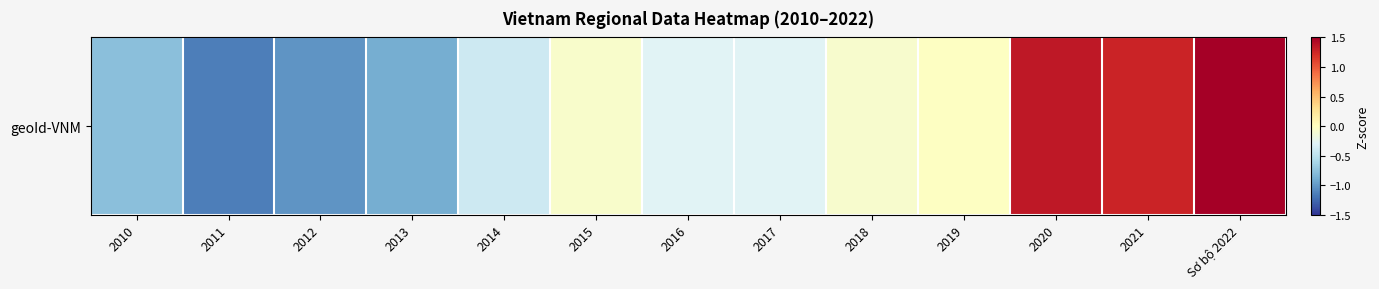

True or false: the data shows -0.4 at 2014.

True